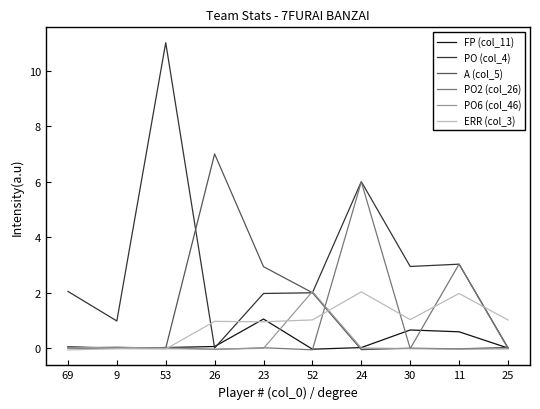

True or false: PO2 (col_26) has more than 2 points higher than both neighbors.

True